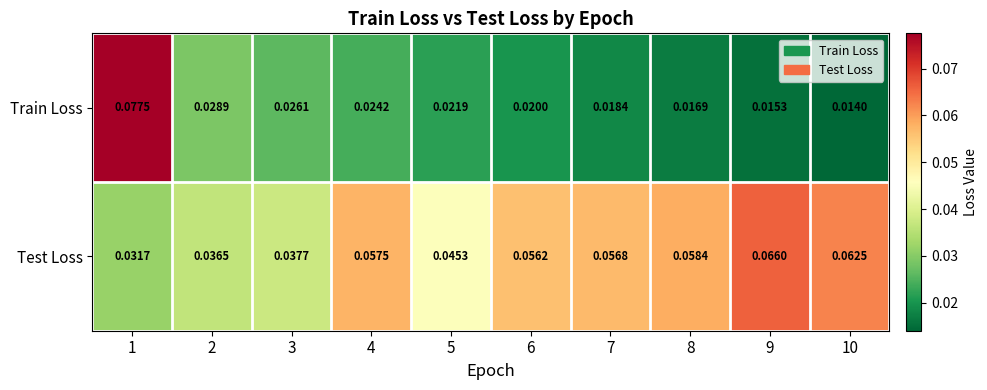

Rank the series by their maximum value, from highest to lowest.

Train Loss, Test Loss